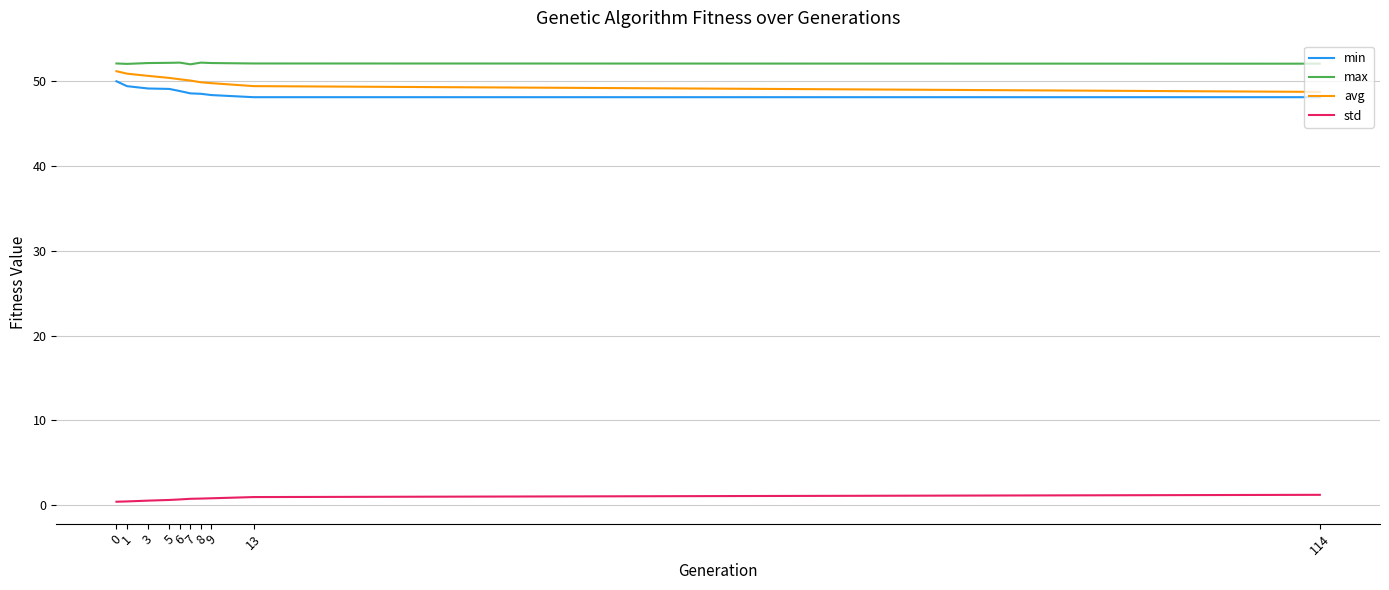

The value of min at 8 is 31.7. True or false?

False